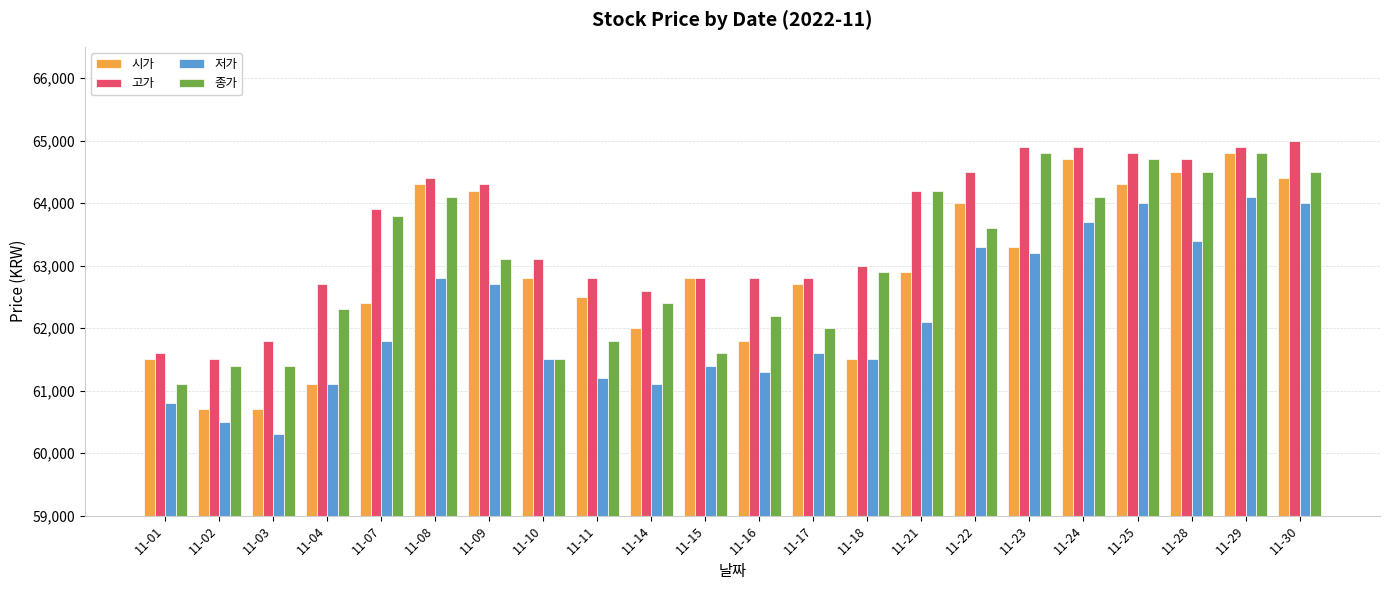

What is the difference between the highest and lowest values at 11-18?

1500